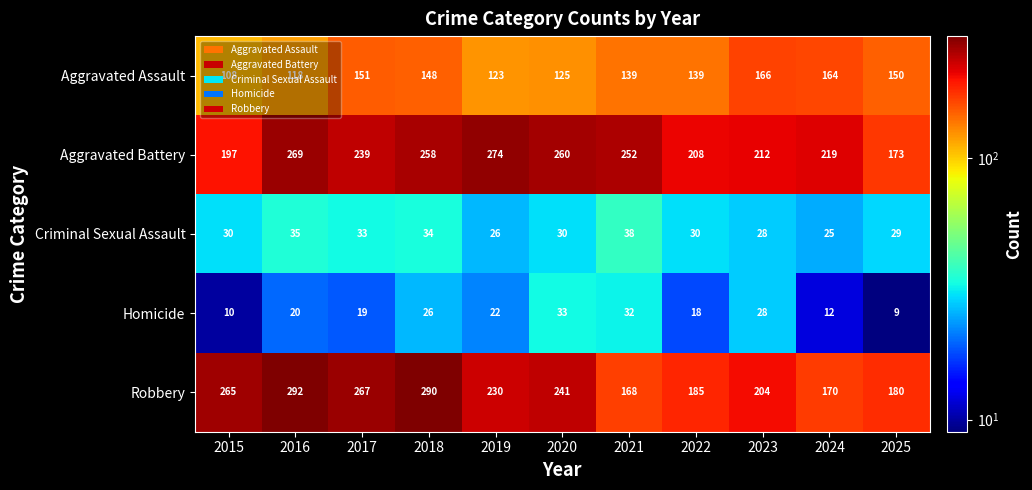

At which label does Aggravated Battery reach its peak?

2019